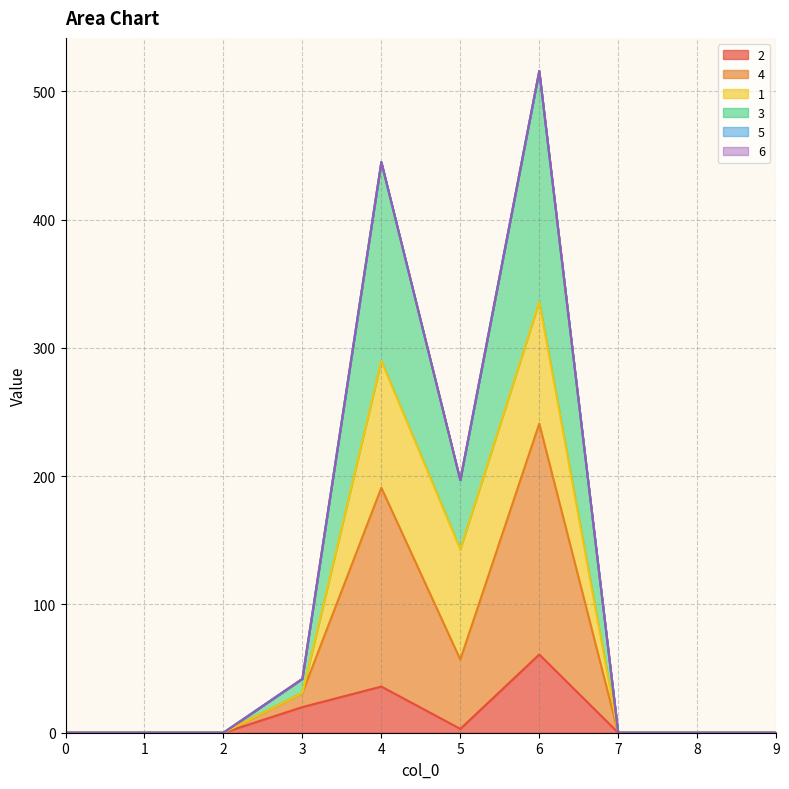

True or false: 4 and 2 intersect in this chart.

False